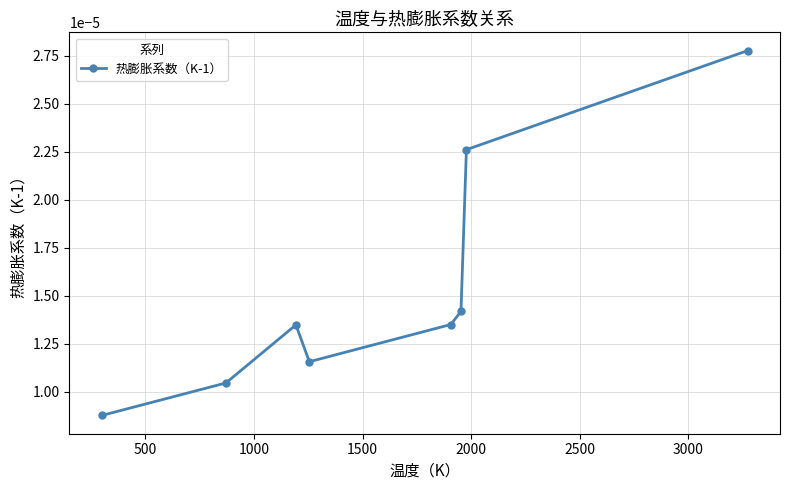

How many interior local peaks (higher than both neighbors) does the data have?

1